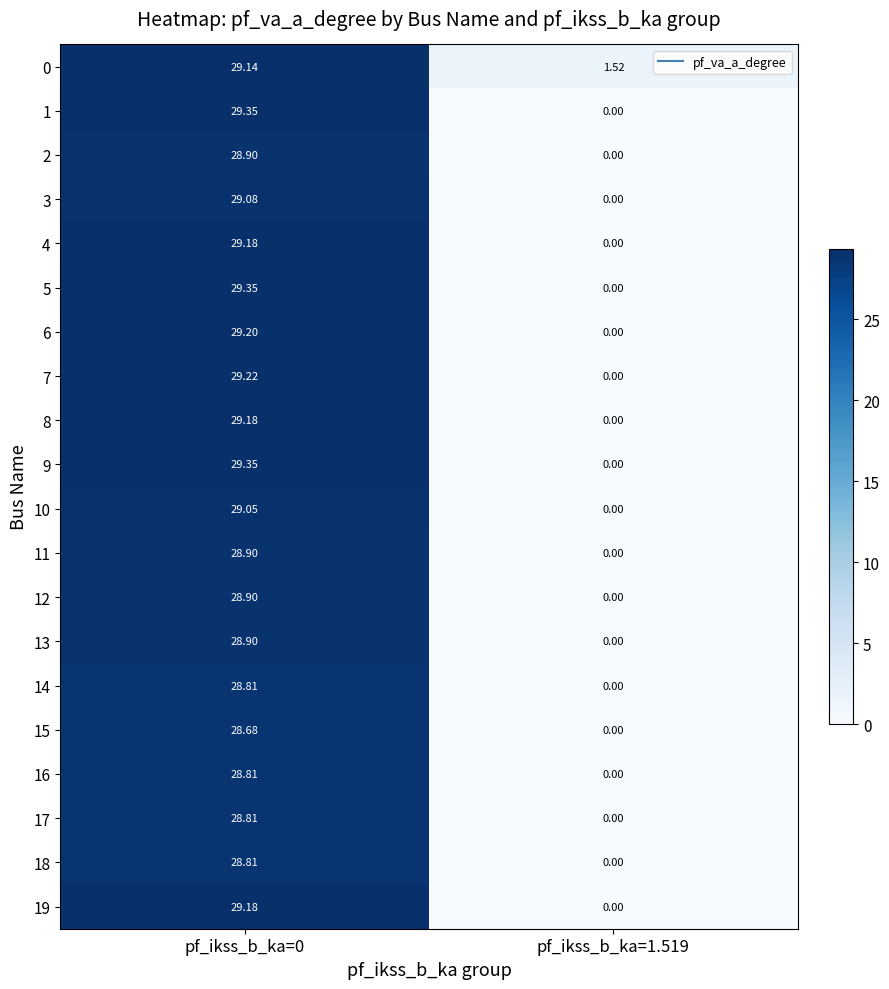

Is the value of 14 at pf_ikss_b_ka=0 greater than the value of 8 at pf_ikss_b_ka=0?

No